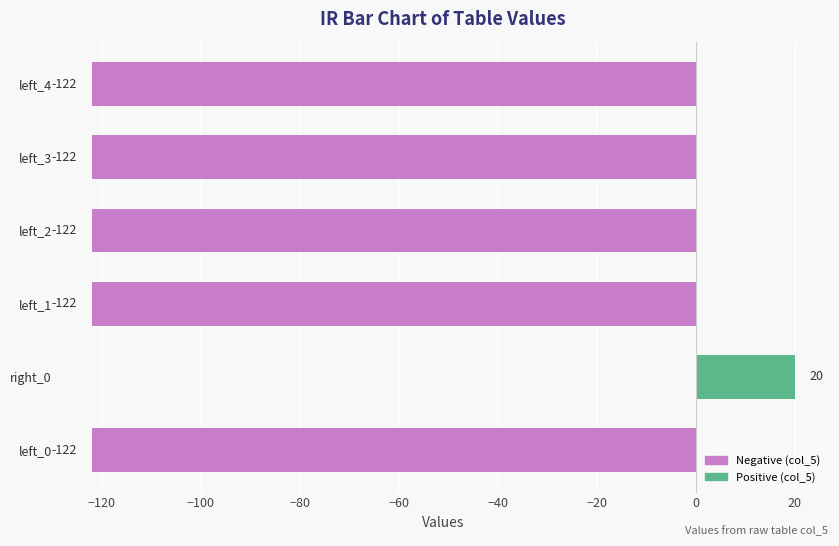

What is the smallest value displayed?

-122